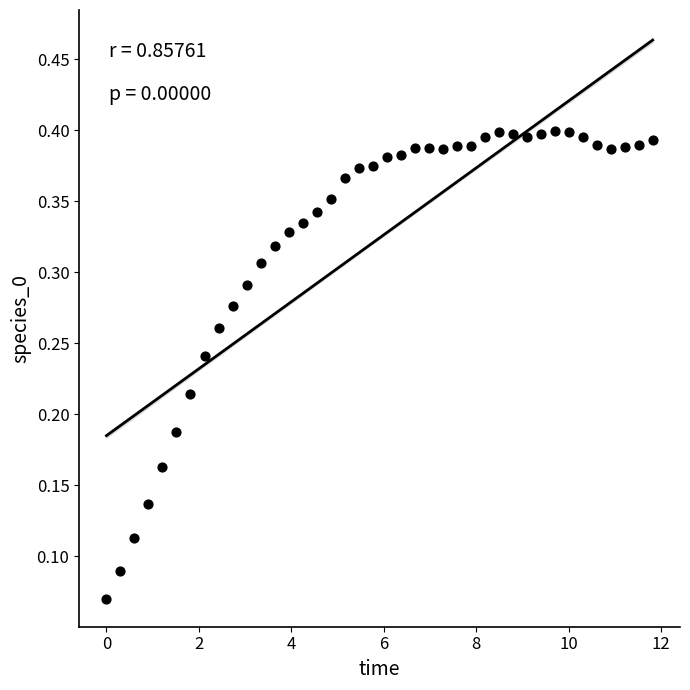

What is the range of X values (max minus min)?

11.8